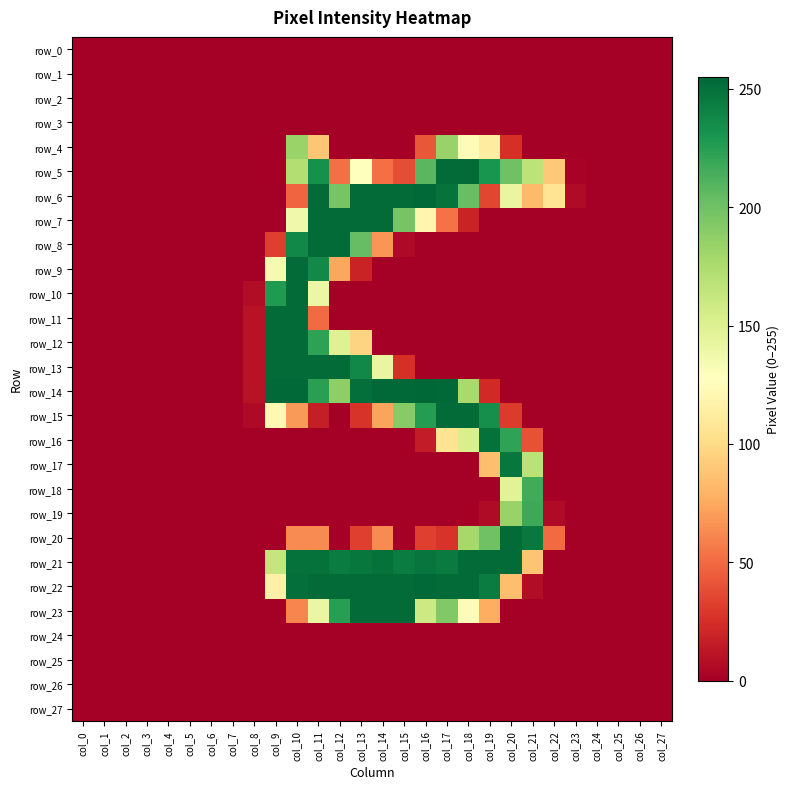

The value of row_22 at col_22 is 0. True or false?

True